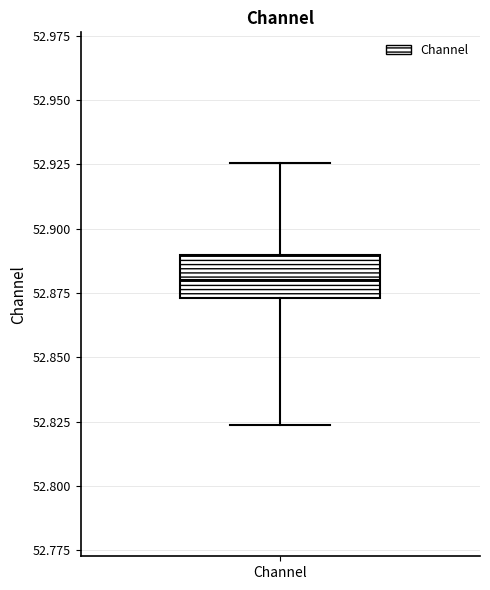

Read this box plot against the y-axis: the position of the median line, the range covered by the box, and the ends of both whiskers. The values are not printed on the chart, so give them approximately, as read against the axis.

median 52.880, box 52.875 to 52.890, whiskers 52.825 to 52.925